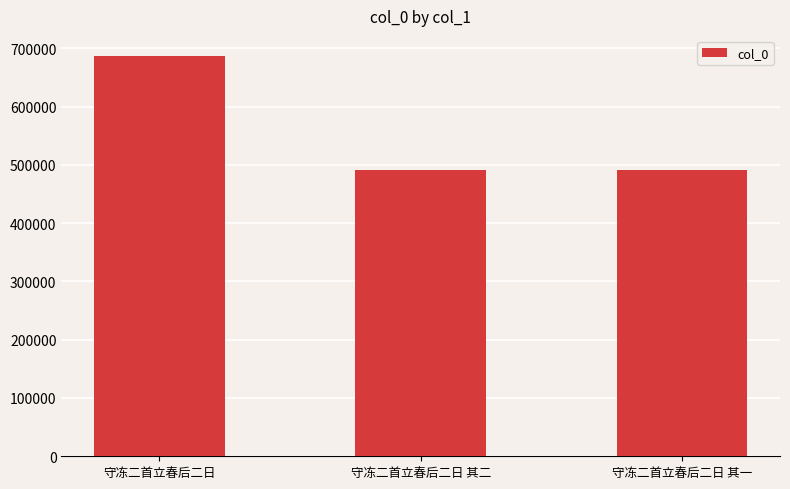

What is the change in value from 守冻二首立春后二日 to 守冻二首立春后二日 其二?

-195194